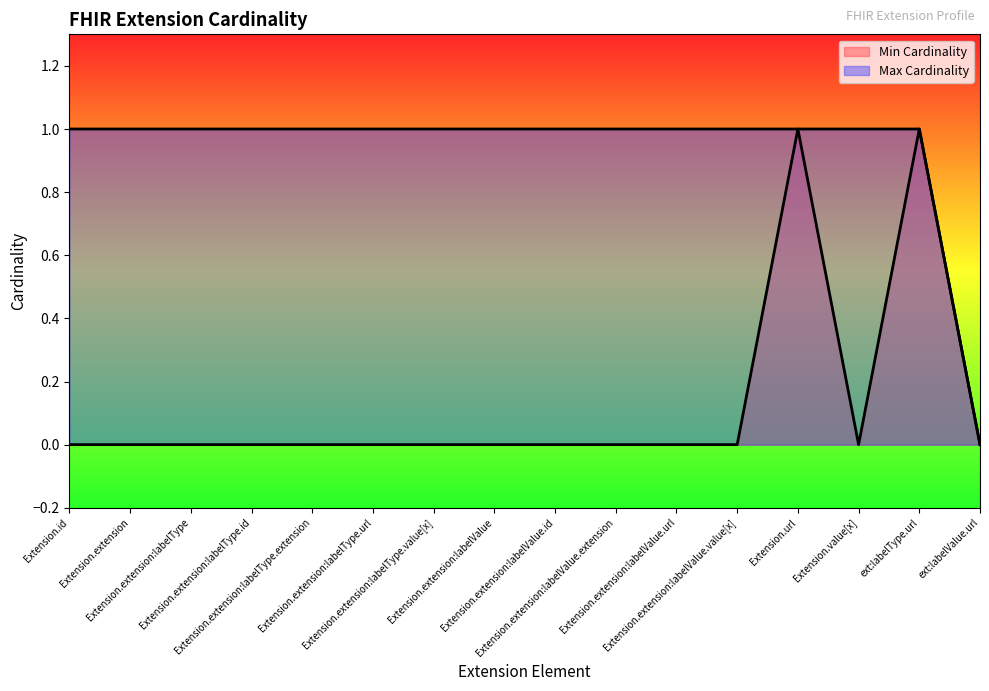

The Min Cardinality series shows 0 at Extension.extension:labelValue.id. True or false?

True